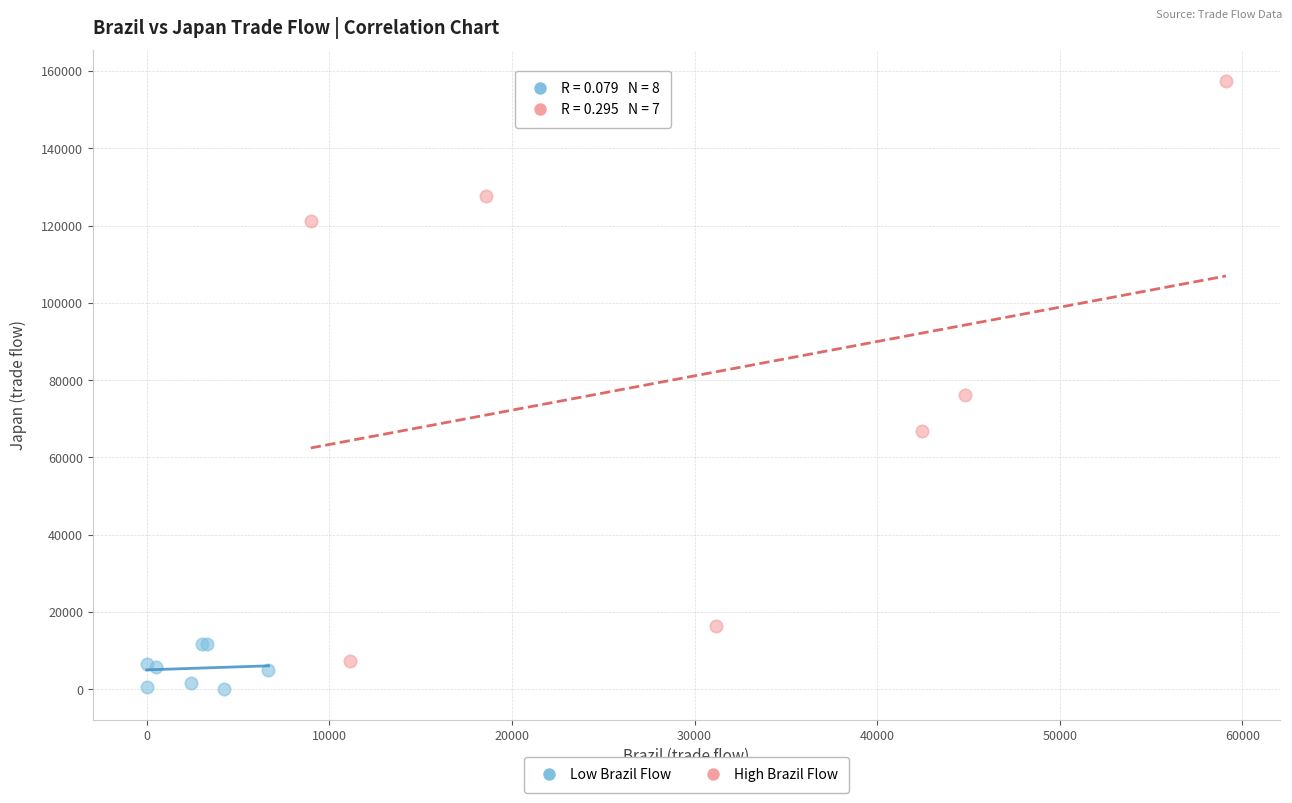

Which series has the widest spread of Y values?

High Brazil Flow